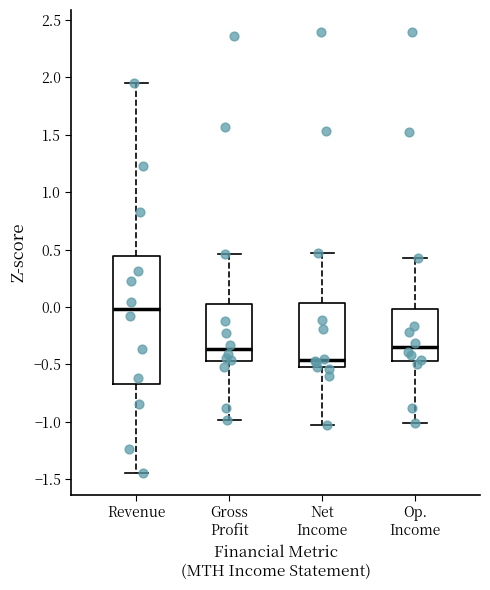

Reading left to right, read every box against the y-axis: the position of its median line, the range the box covers, and the ends of its whiskers. The values are not printed on the chart, so give them approximately, as read against the axis.

Revenue: median 0.00, box -0.70 to 0.45, whiskers -1.45 to 1.95
Gross Profit: median -0.35, box -0.45 to 0.05, whiskers -1.00 to 0.45
Net Income: median -0.45, box -0.55 to 0.05, whiskers -1.05 to 0.45
Op. Income: median -0.35, box -0.45 to 0.00, whiskers -1.00 to 0.45